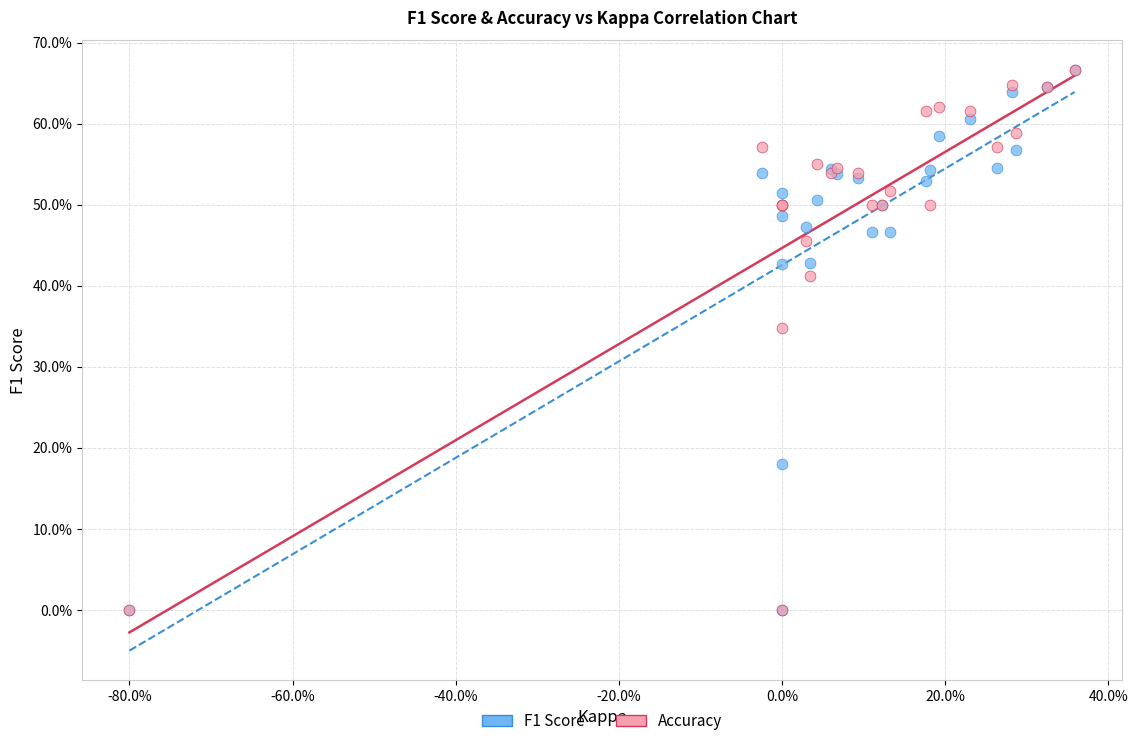

What are all the series names shown in the legend?

F1 Score, Accuracy